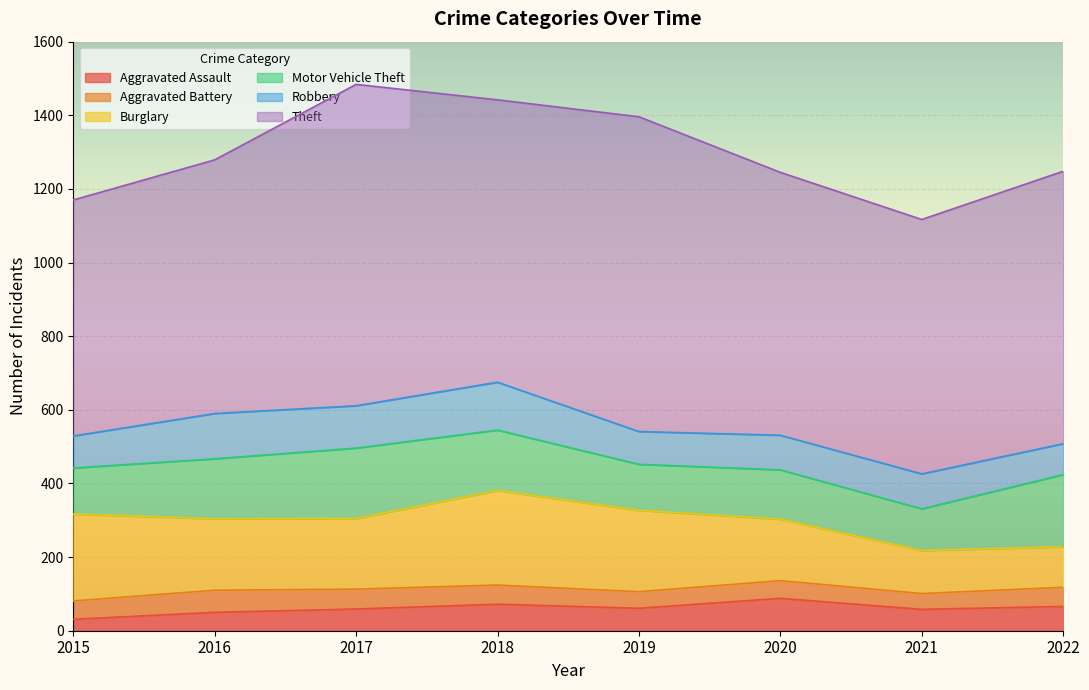

How many interior local peaks does the Aggravated Battery series have?

2